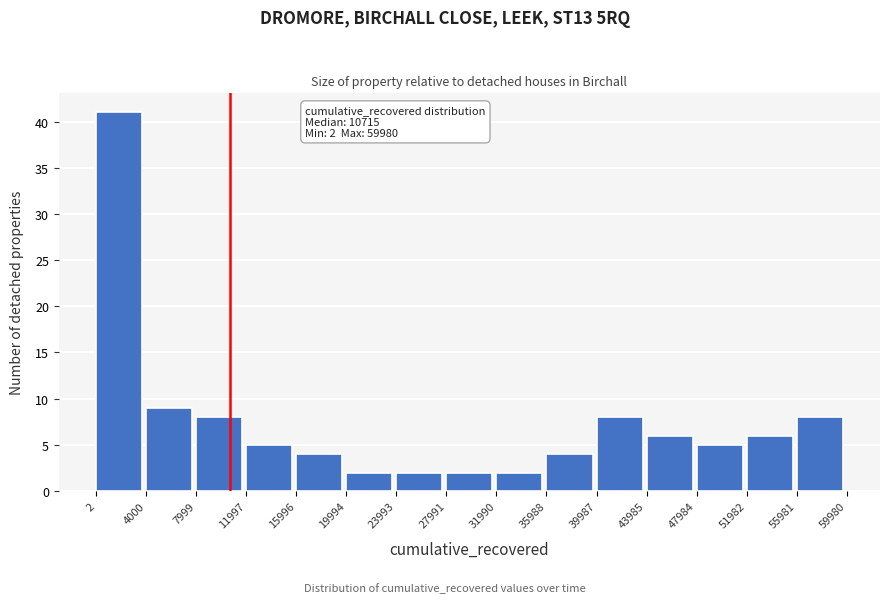

Over which range of the x-axis is the bar tallest?

2 to 4000